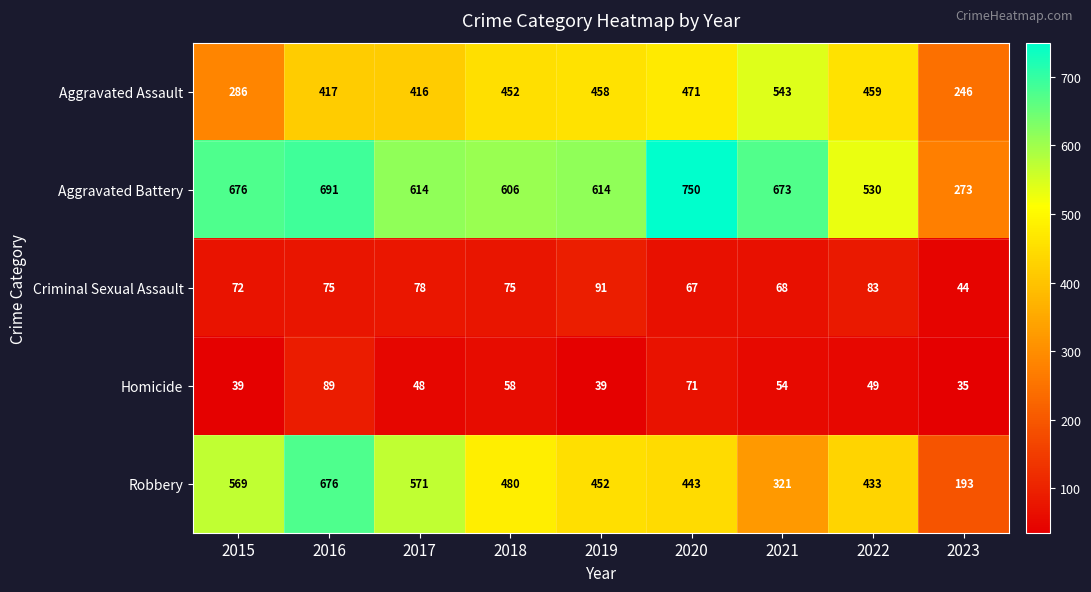

At which category is the sum across all series the highest?

2016